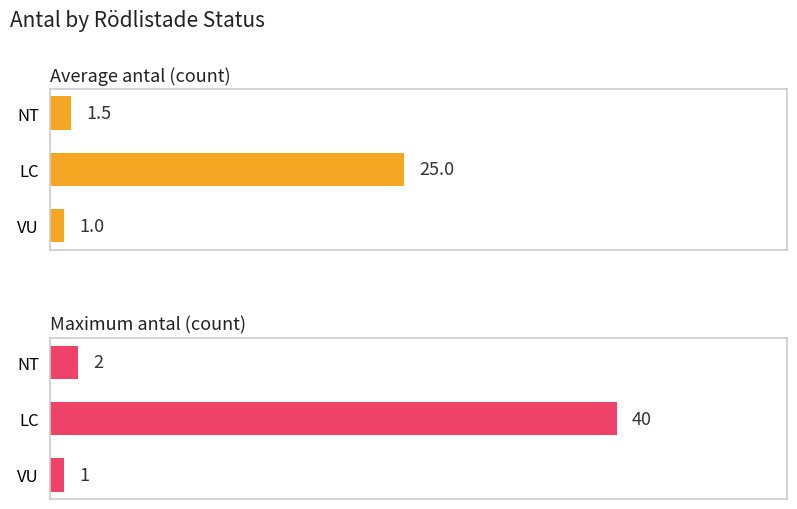

What is the lowest value of the Maximum antal (count) series?

1.0